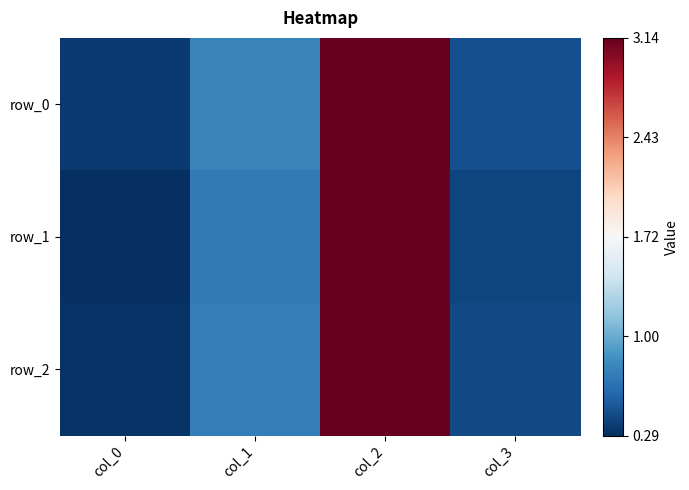

Reading left to right, extract all data points from this chart.

row_0: col_0=0.4	col_1=0.8	col_2=3.1	col_3=0.5
row_1: col_0=0.3	col_1=0.7	col_2=3.1	col_3=0.4
row_2: col_0=0.3	col_1=0.7	col_2=3.1	col_3=0.4